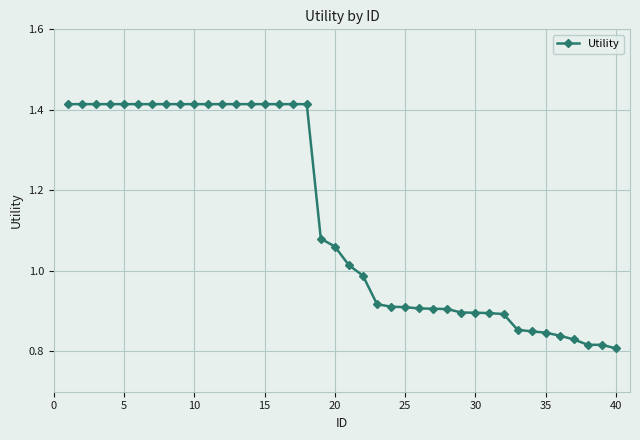

What is the difference between the maximum and minimum values?

0.6